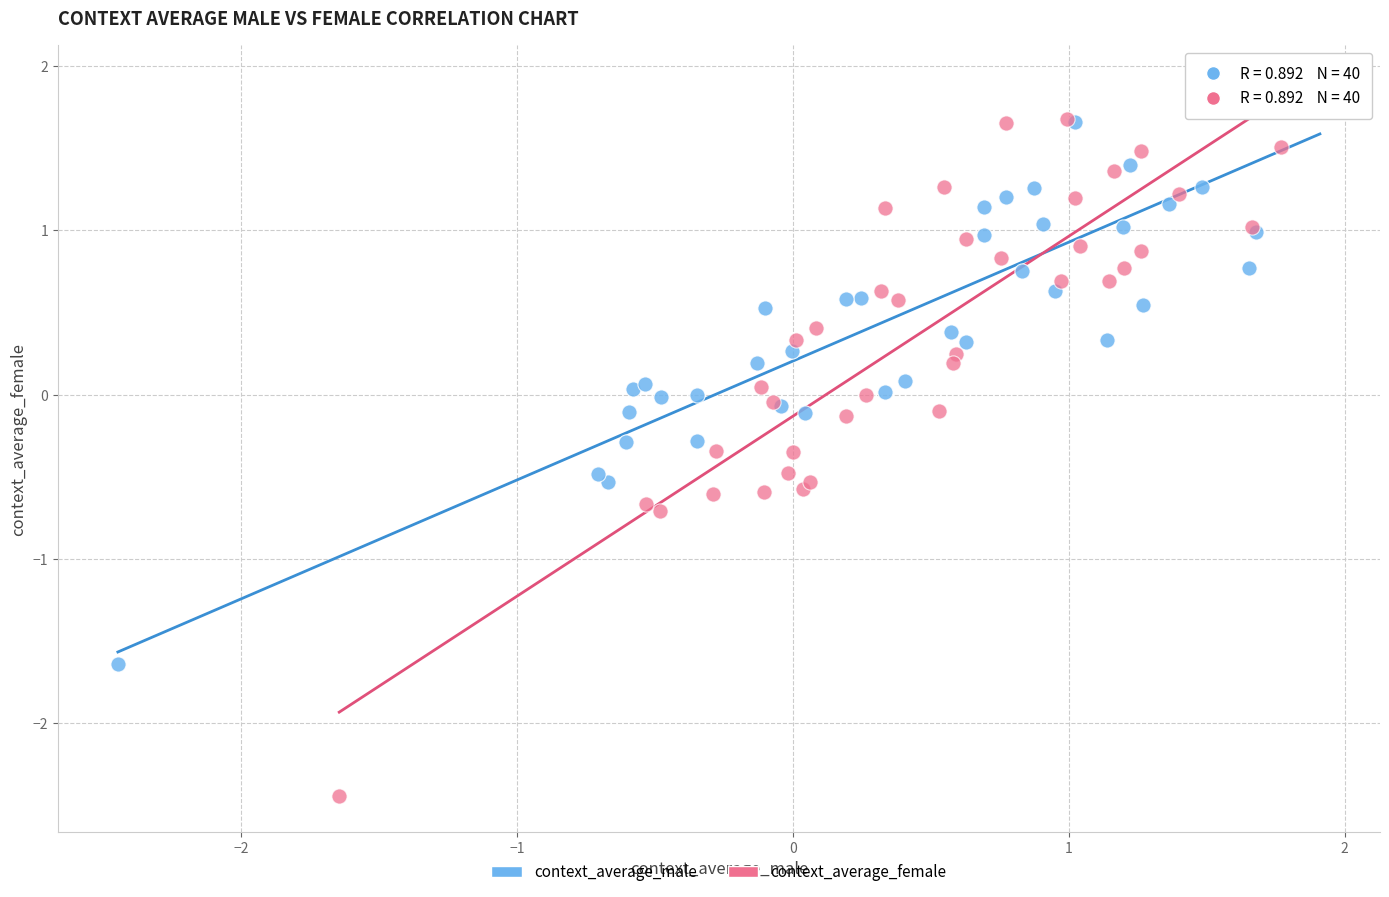

Which series reaches the minimum Y coordinate?

context_average_female